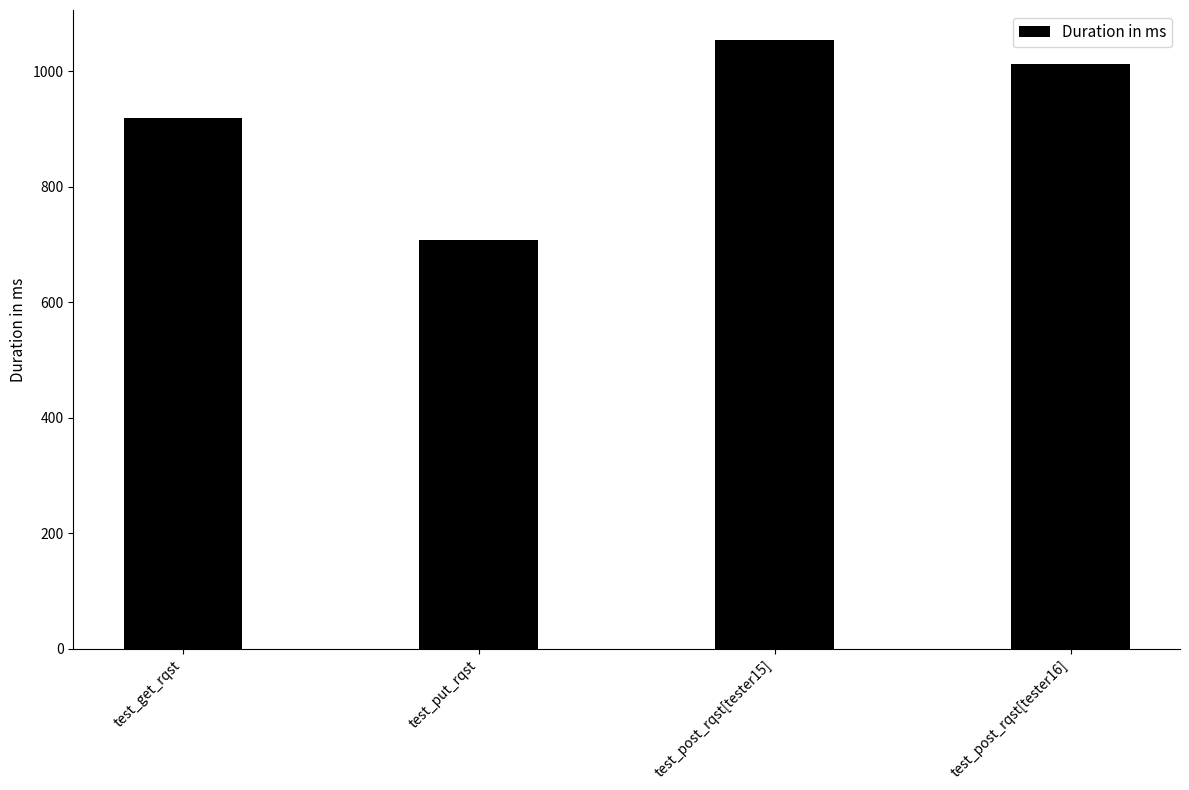

What is the average value?

923